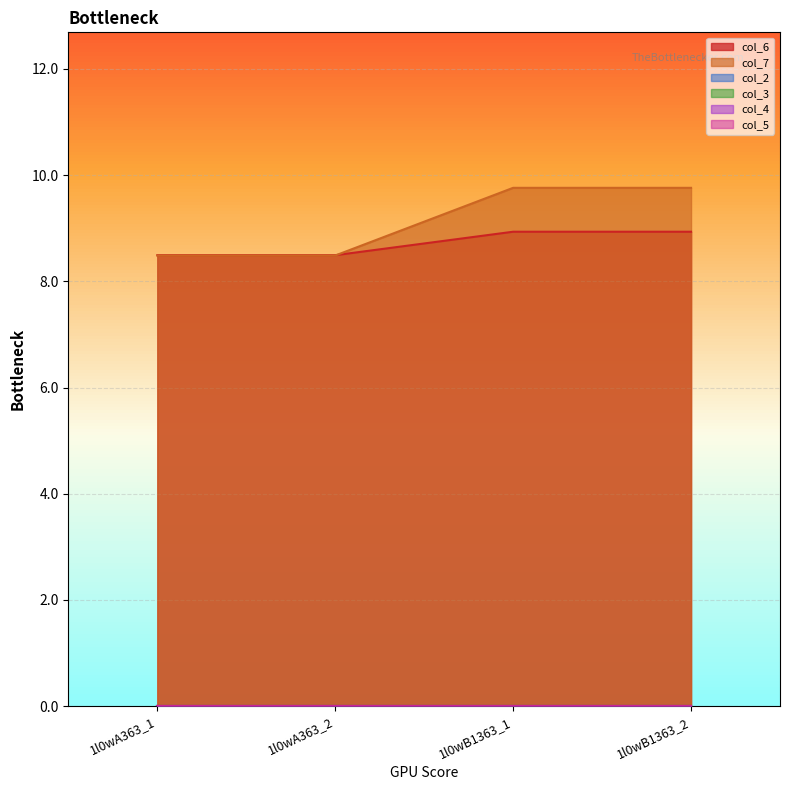

Which has a higher value, 1l0wB1363_2 or 1l0wA363_1?

1l0wB1363_2